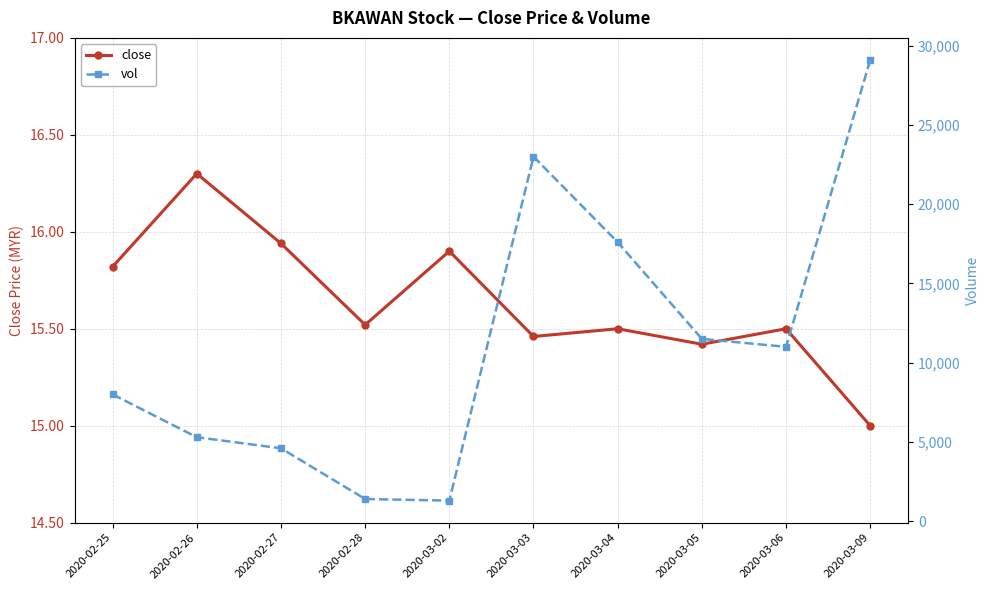

Where is the first local minimum for close?

2020-02-28